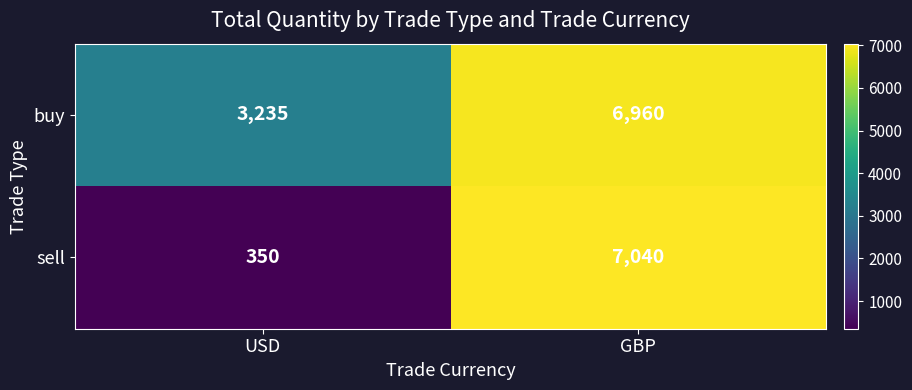

Reading left to right, list all the values displayed in this chart.

buy: USD=3235	GBP=6960
sell: USD=350	GBP=7040